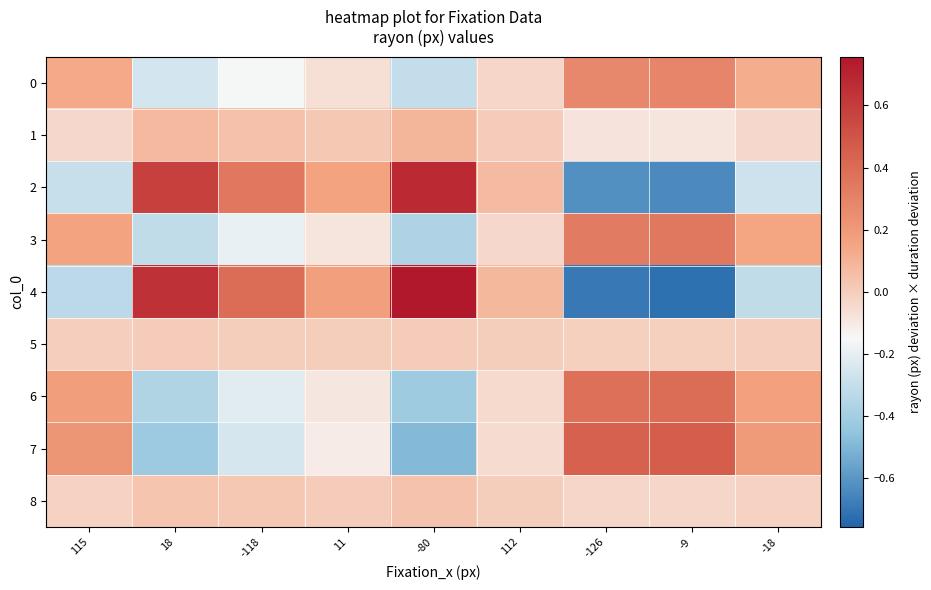

Reading left to right, list all the values displayed in this chart.

0: 115=0.1	18=-0.3	-118=-0.2	11=-0.1	-80=-0.3	112=-0.0	-126=0.3	-9=0.3	-18=0.1
1: 115=-0.0	18=0.1	-118=0.0	11=0.0	-80=0.1	112=0.0	-126=-0.1	-9=-0.1	-18=-0.0
2: 115=-0.3	18=0.6	-118=0.4	11=0.2	-80=0.7	112=0.1	-126=-0.6	-9=-0.6	-18=-0.3
3: 115=0.2	18=-0.3	-118=-0.2	11=-0.1	-80=-0.4	112=-0.0	-126=0.3	-9=0.3	-18=0.1
4: 115=-0.3	18=0.6	-118=0.4	11=0.2	-80=0.8	112=0.1	-126=-0.7	-9=-0.7	-18=-0.3
5: 115=-0.0	18=0.0	-118=0.0	11=0.0	-80=0.0	112=0.0	-126=-0.0	-9=-0.0	-18=-0.0
6: 115=0.2	18=-0.4	-118=-0.2	11=-0.1	-80=-0.4	112=-0.0	-126=0.4	-9=0.4	-18=0.2
7: 115=0.2	18=-0.4	-118=-0.3	11=-0.1	-80=-0.5	112=-0.1	-126=0.4	-9=0.5	-18=0.2
8: 115=-0.0	18=0.0	-118=0.0	11=0.0	-80=0.0	112=0.0	-126=-0.0	-9=-0.0	-18=-0.0